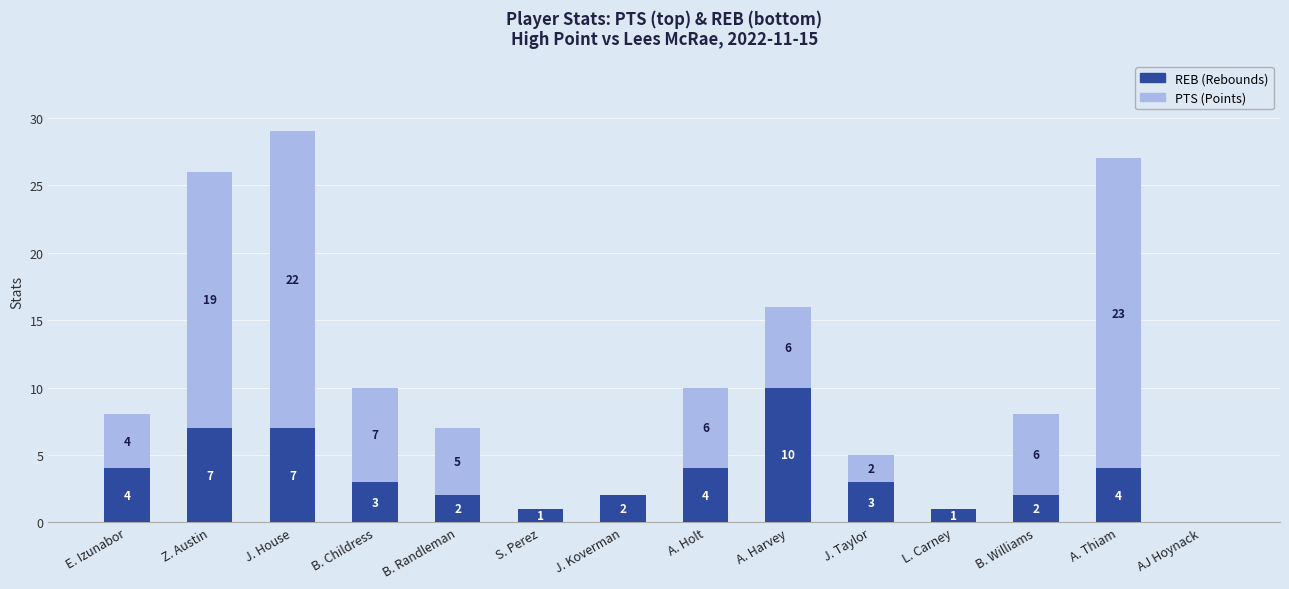

What is the total value across all series at B. Childress?

10